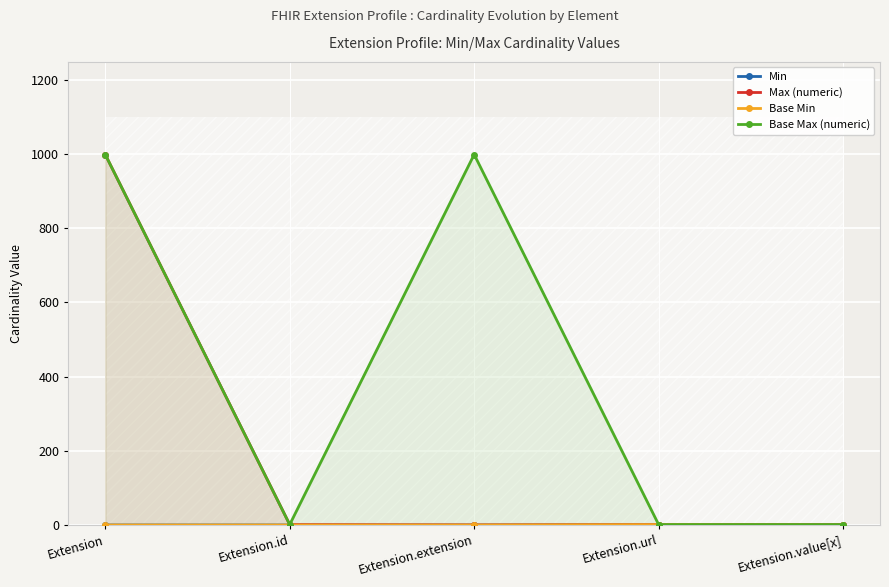

What is the label of the 5th point from the right?

Extension